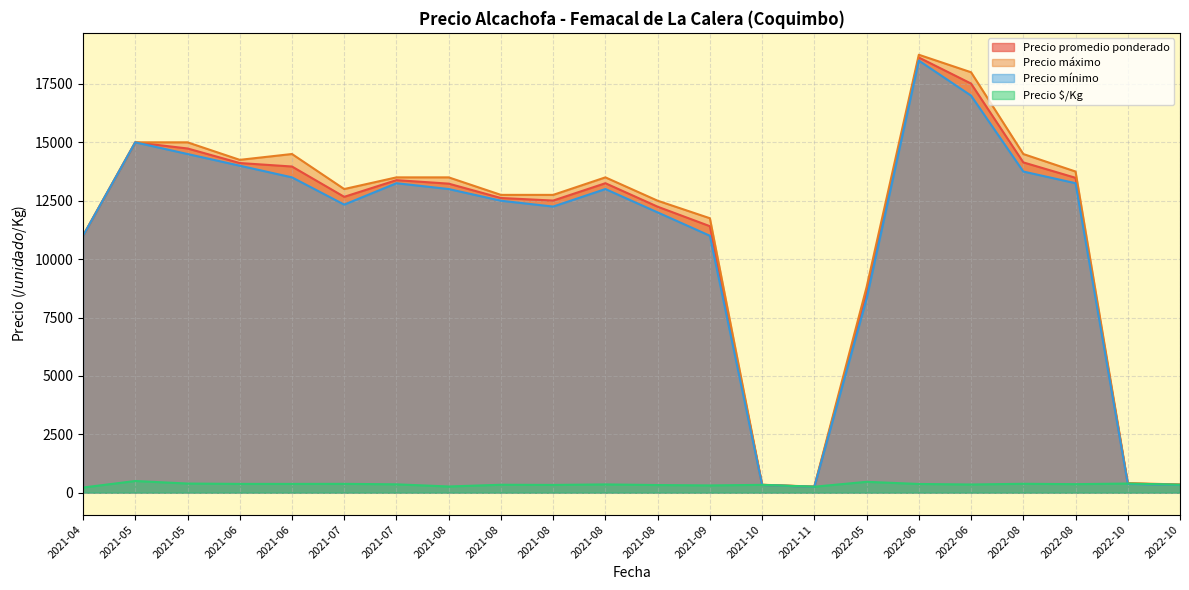

What are all the series names shown in the legend?

Precio promedio ponderado, Precio máximo, Precio mínimo, Precio $/Kg